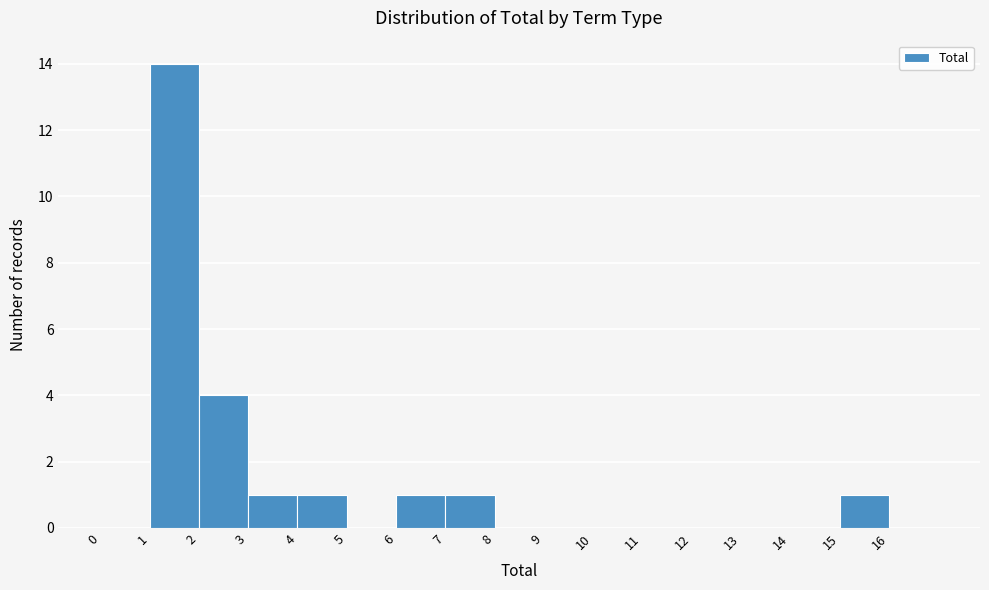

Reading left to right, transcribe this chart: for each bar, give the range it covers on the x-axis and its height. The values are not printed on the chart, so give them approximately, as read against the axis.

0 to 1: 0
1 to 2: 14
2 to 3: 4
3 to 4: 1
4 to 5: 1
5 to 6: 0
6 to 7: 1
7 to 8: 1
8 to 9: 0
9 to 10: 0
10 to 11: 0
11 to 12: 0
12 to 13: 0
13 to 14: 0
14 to 15: 0
15 to 16: 1
16 to 17: 0